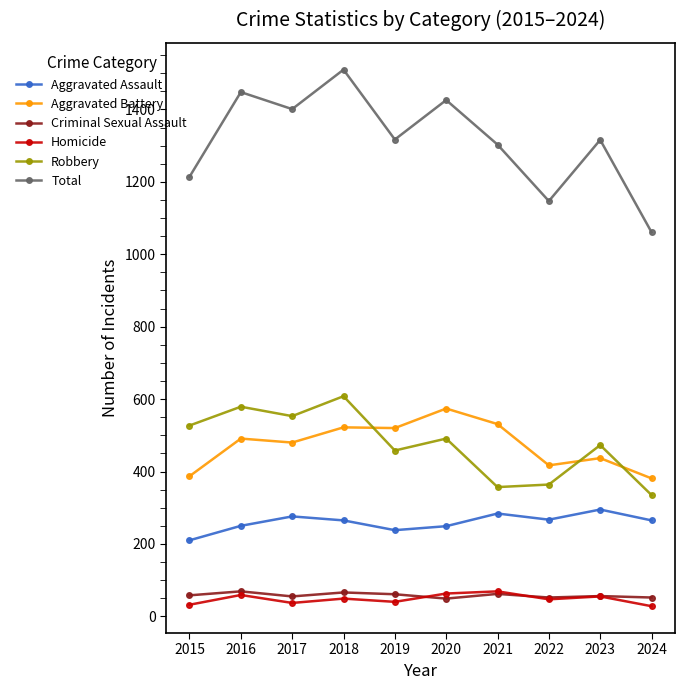

Which category has the highest value in the Robbery series?

2018